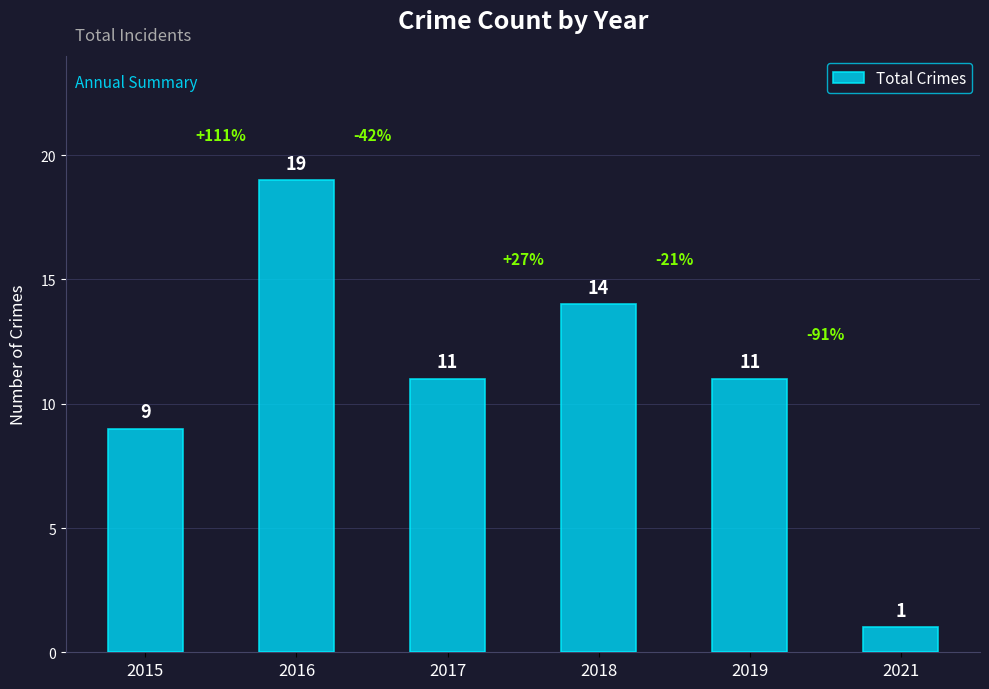

Count the number of data series in this chart.

1